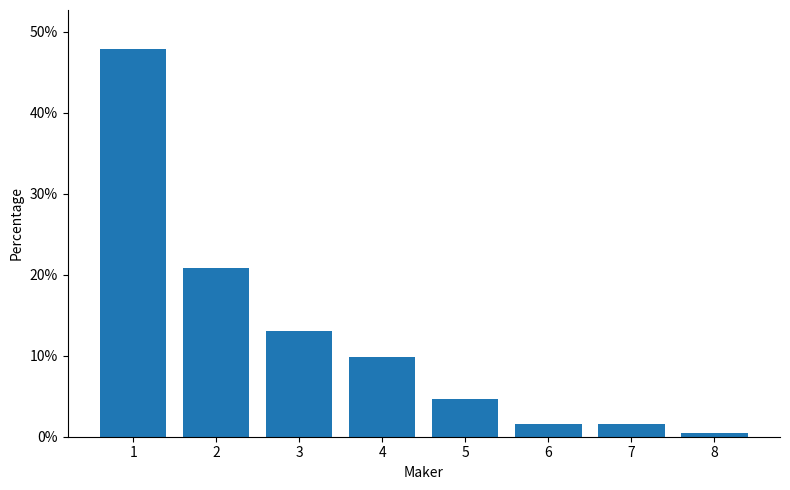

Reading left to right, what are all the values shown in this chart?

47.9	20.8	13.0	9.9	4.7	1.6	1.6	0.5